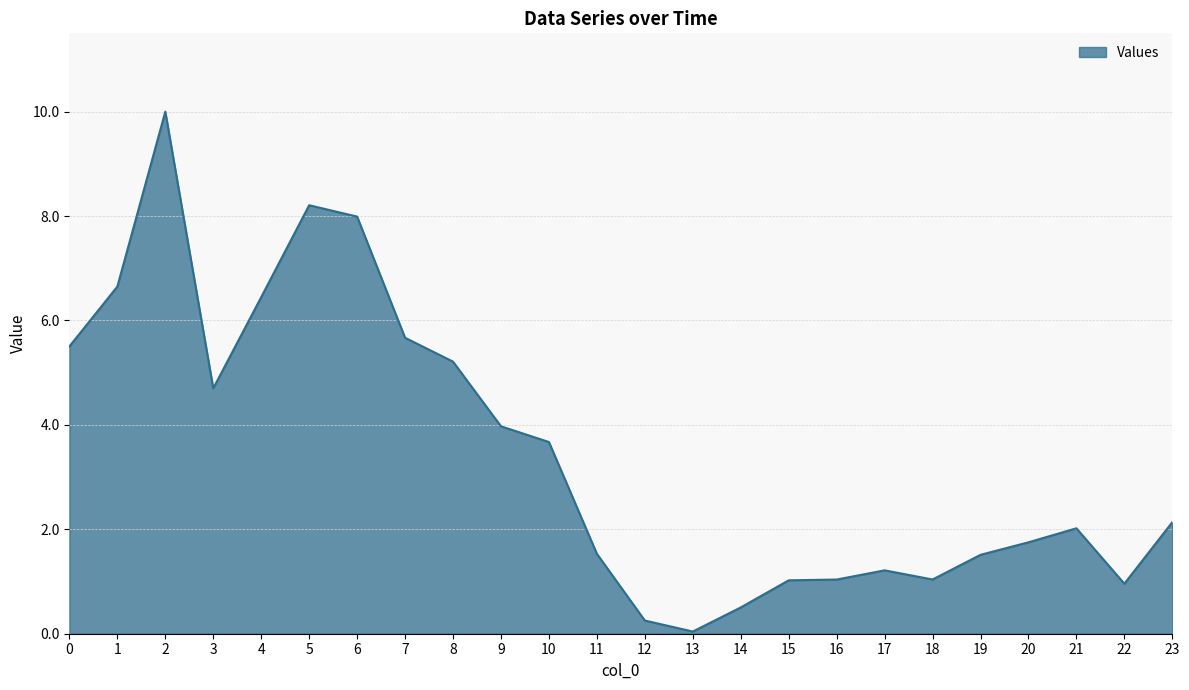

Does the chart have visible grid lines?

Yes